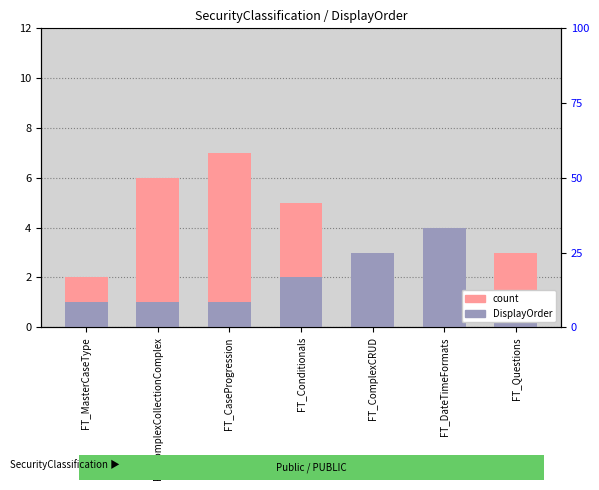

At how many categories does at least one series exceed 3?

4